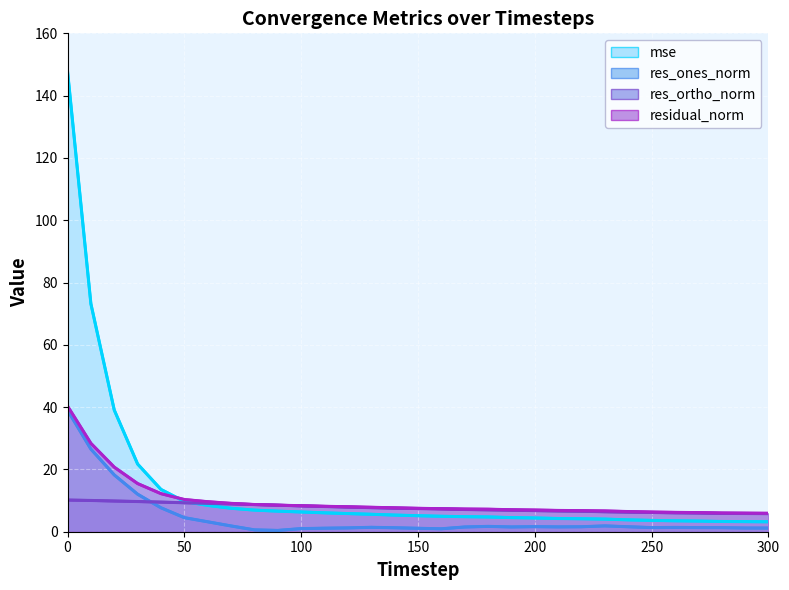

Which category has the lowest value across all series?

90